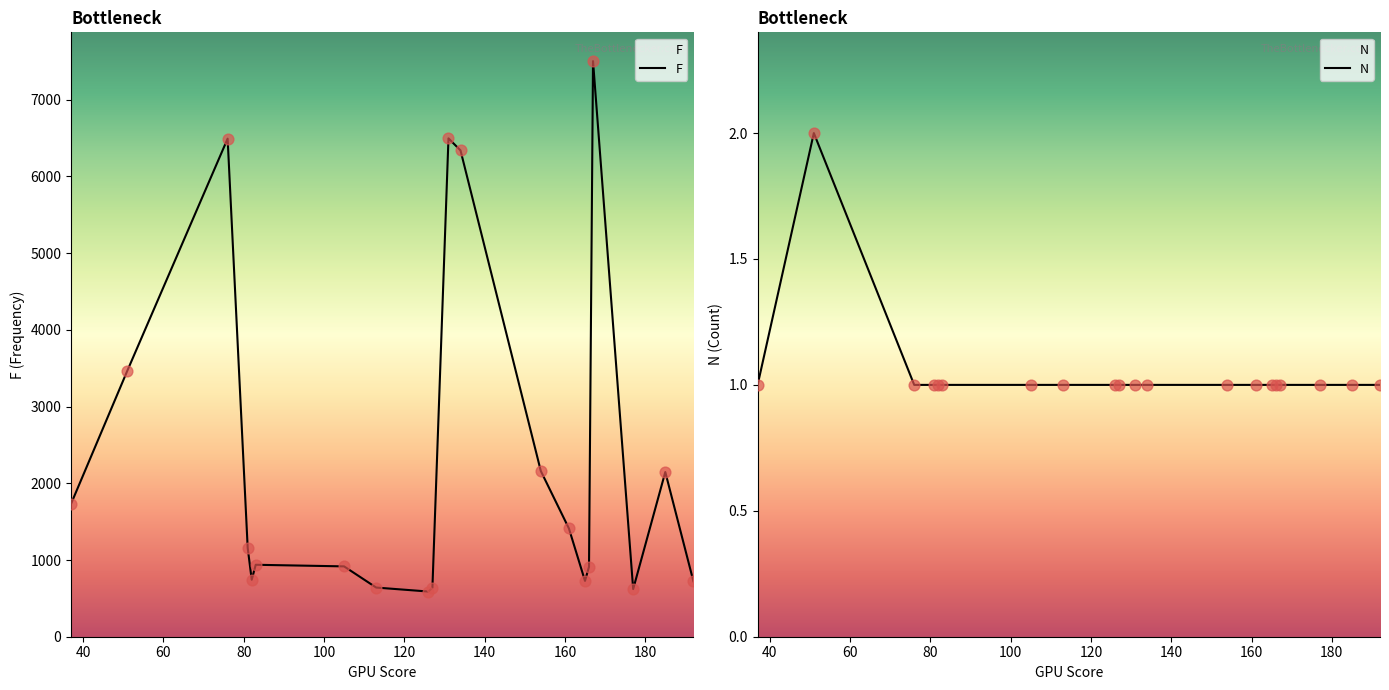

Which series has the widest spread of Y values?

F